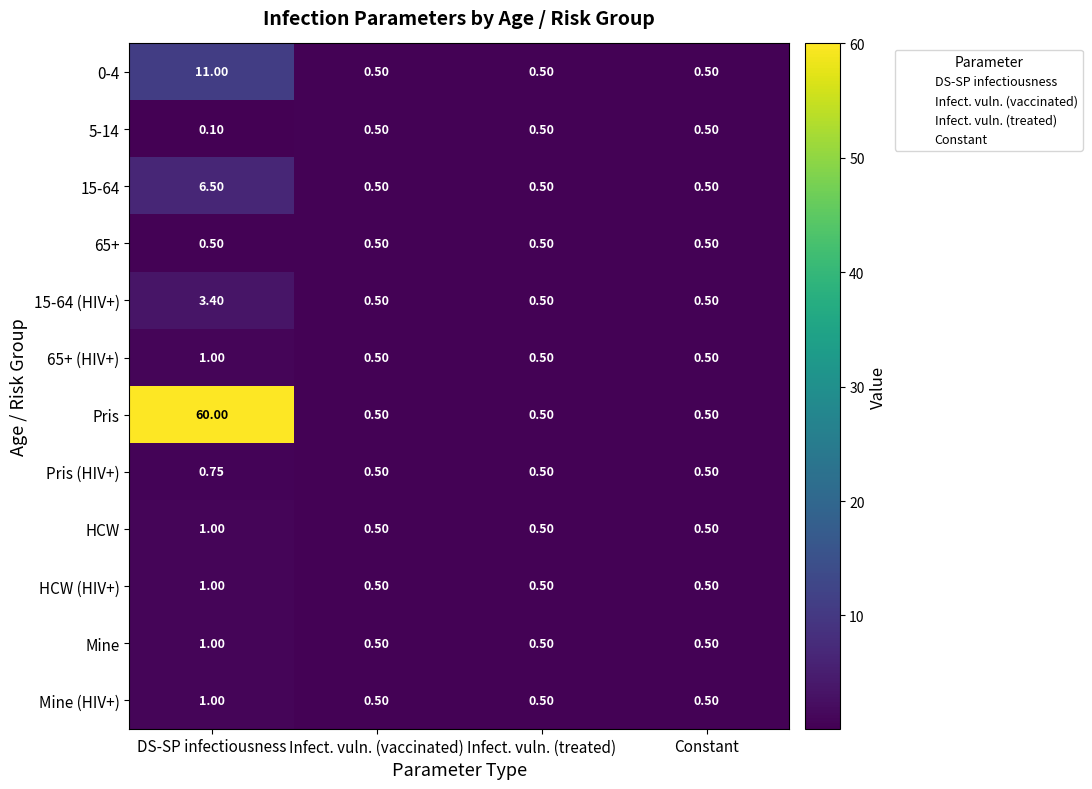

At which category is the sum across all series the highest?

DS-SP infectiousness